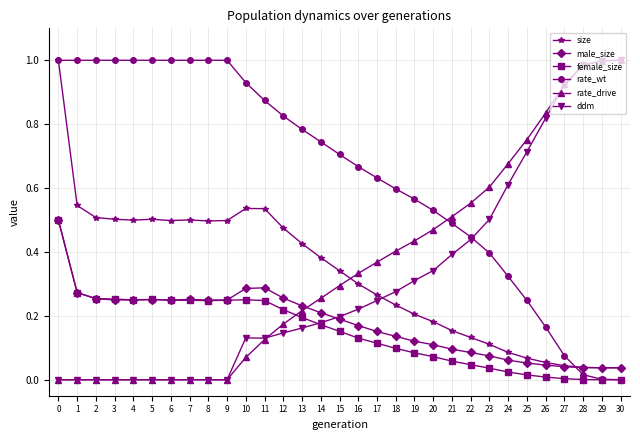

Is it true that ddm equals -0.6 at 3?

False